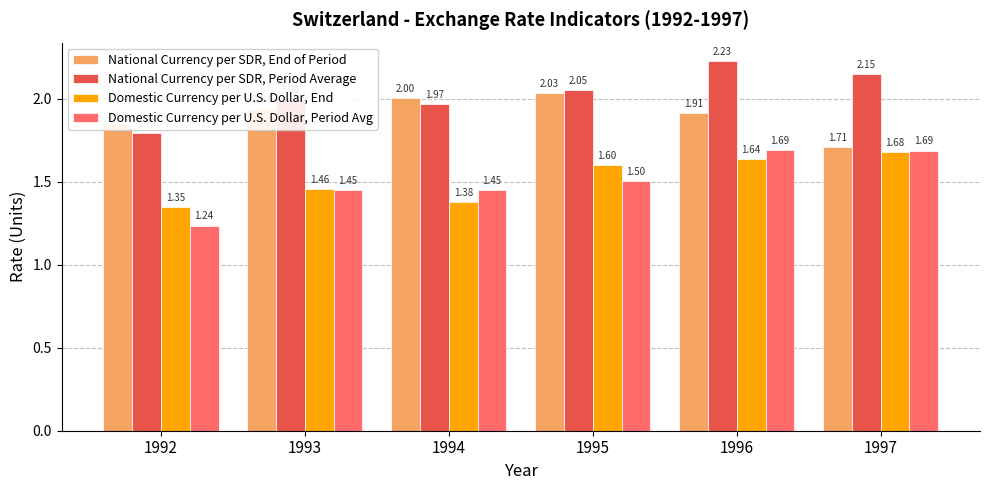

What is the sum of the Domestic Currency per U.S. Dollar, Period Avg values at 1997 and 1995?

3.2